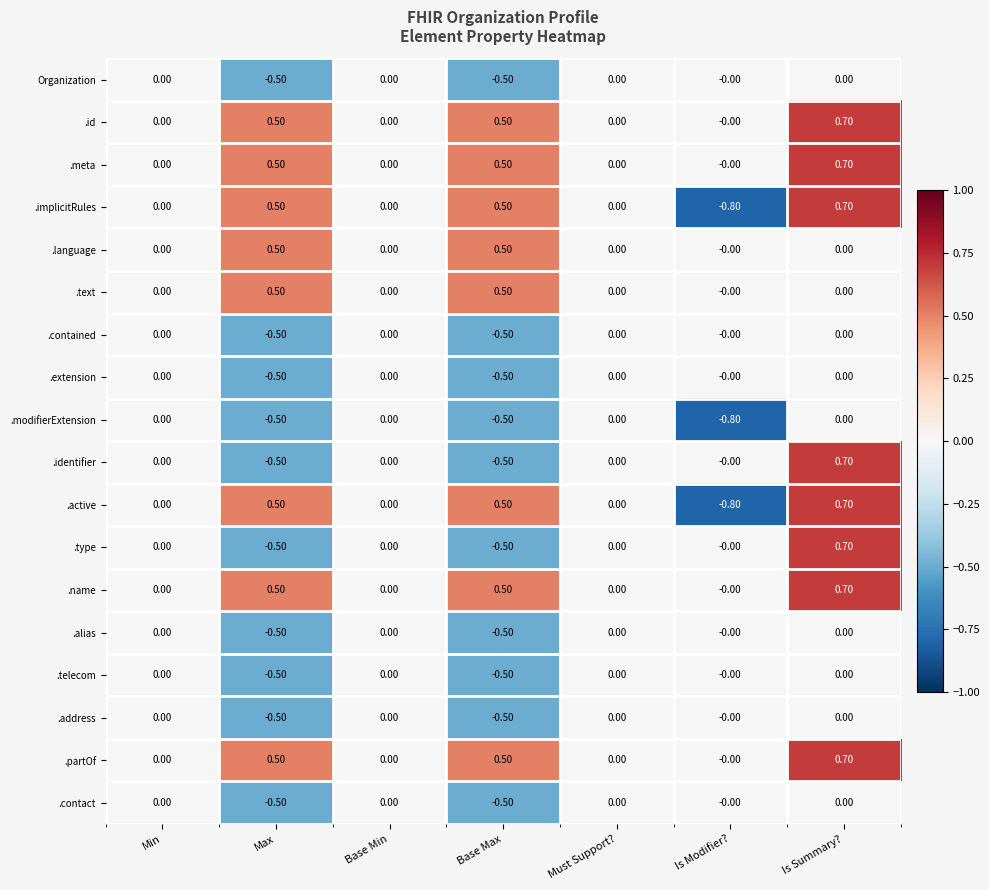

What is the spread (max minus min) of values at Is Summary??

0.7